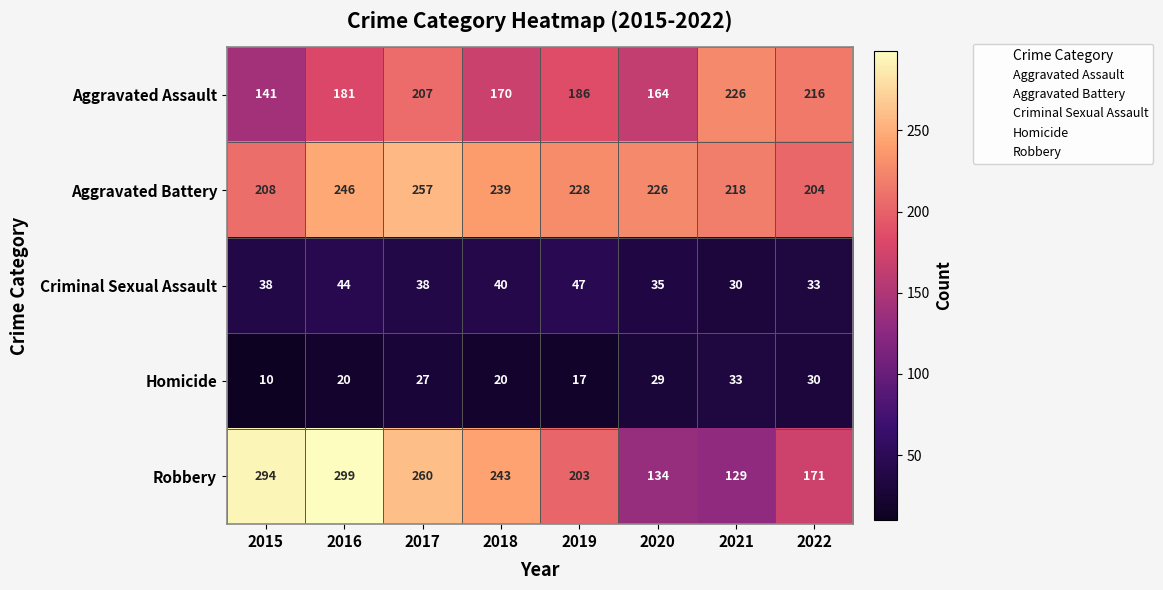

True or false: Robbery has a value of 129 at 2021.

True